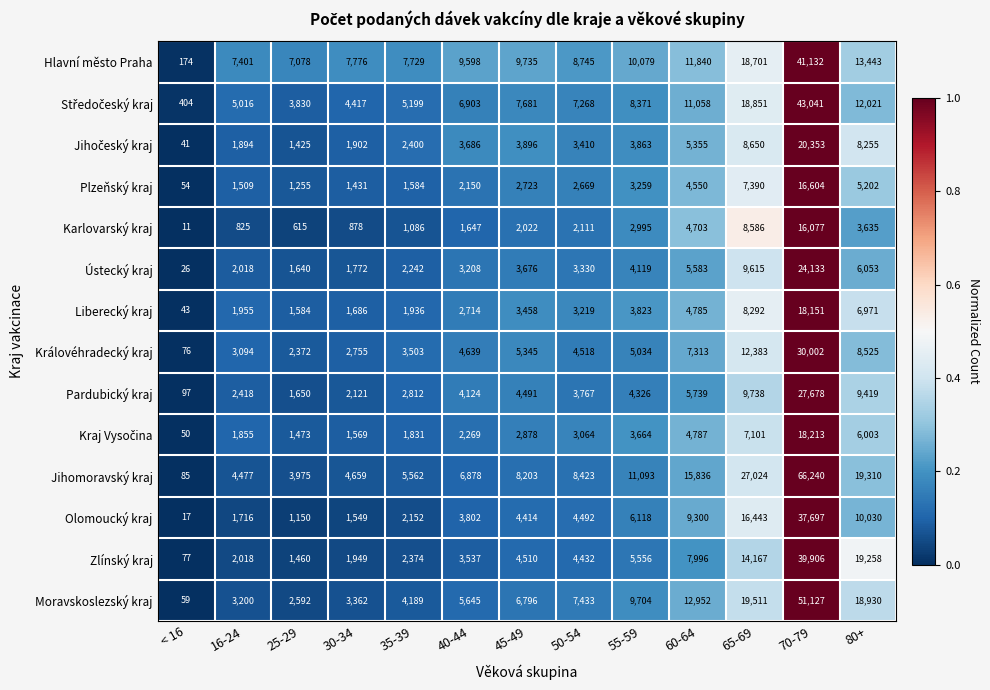

At which category is the sum across all series the highest?

70-79